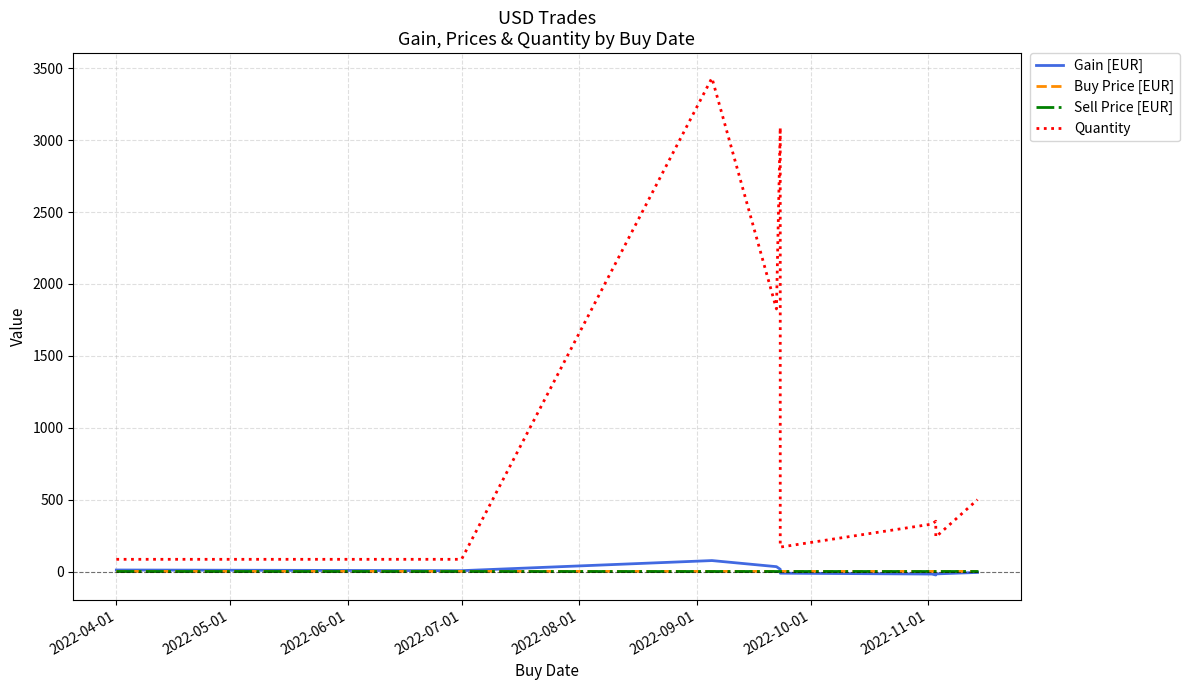

At 2022-06-01, list the series in order from smallest to largest.

Buy Price [EUR], Sell Price [EUR], Gain [EUR], Quantity